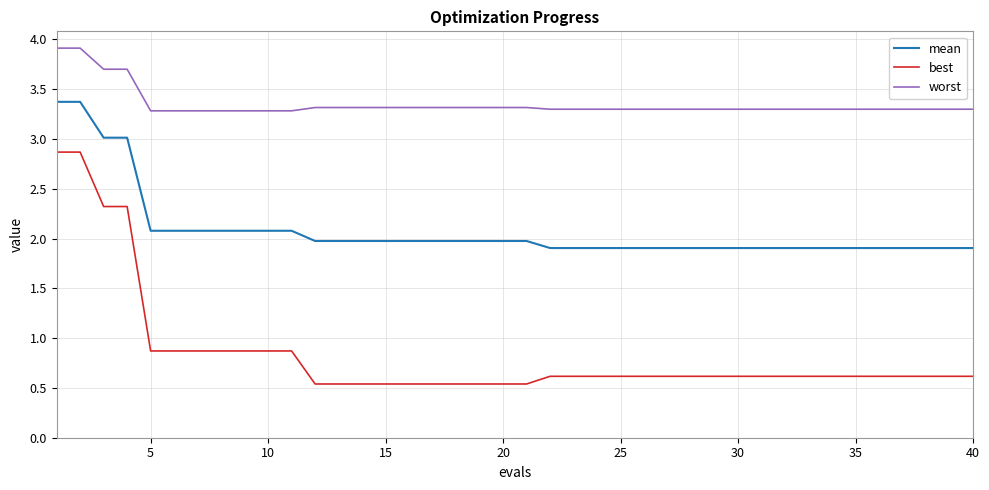

True or false: worst and best intersect in this chart.

False